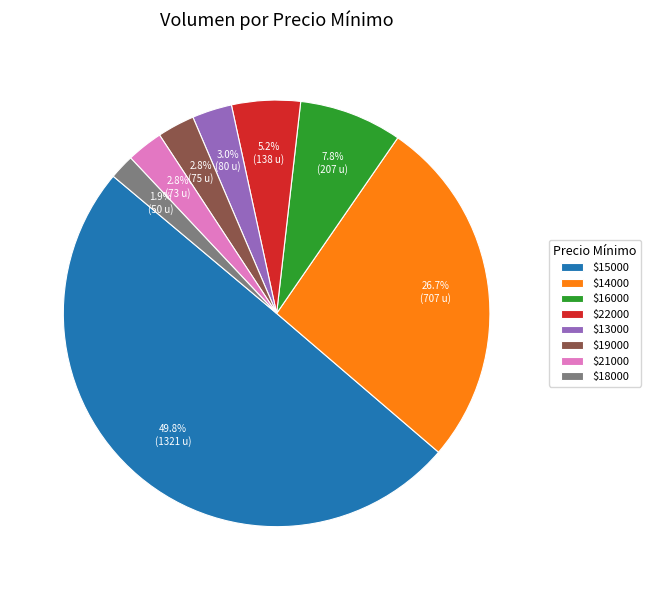

Does $13000 represent more than half of the total?

No